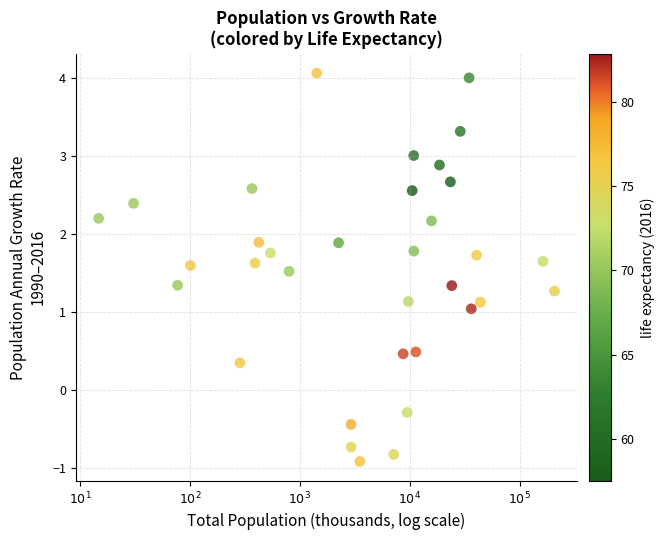

What is the range of Y values (max minus min)?

5.0